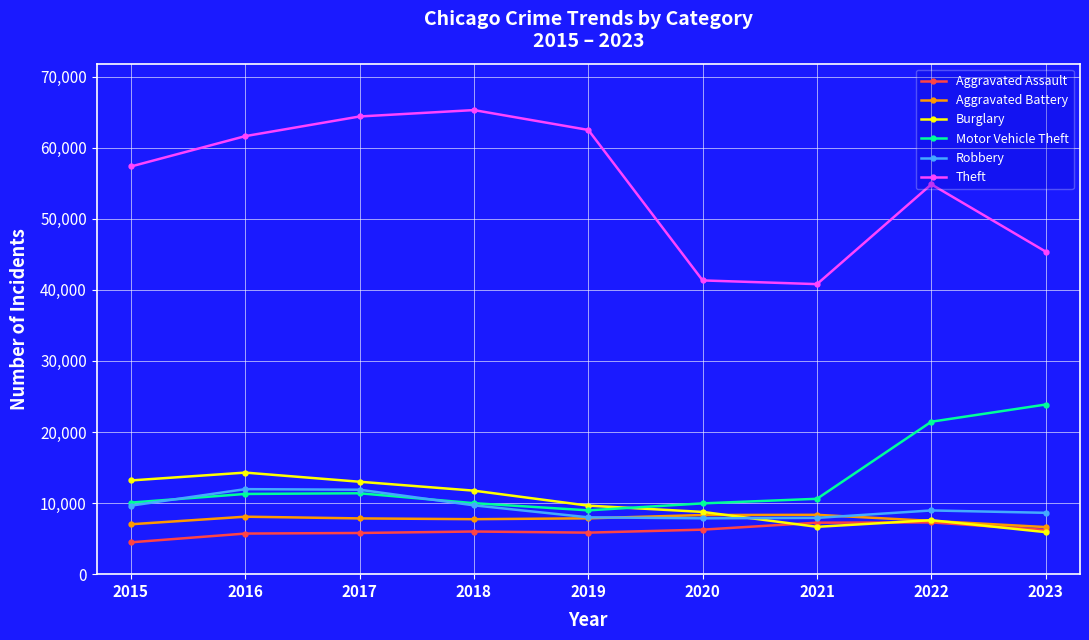

What is the difference between the second highest and minimum values in the Robbery series?

4025